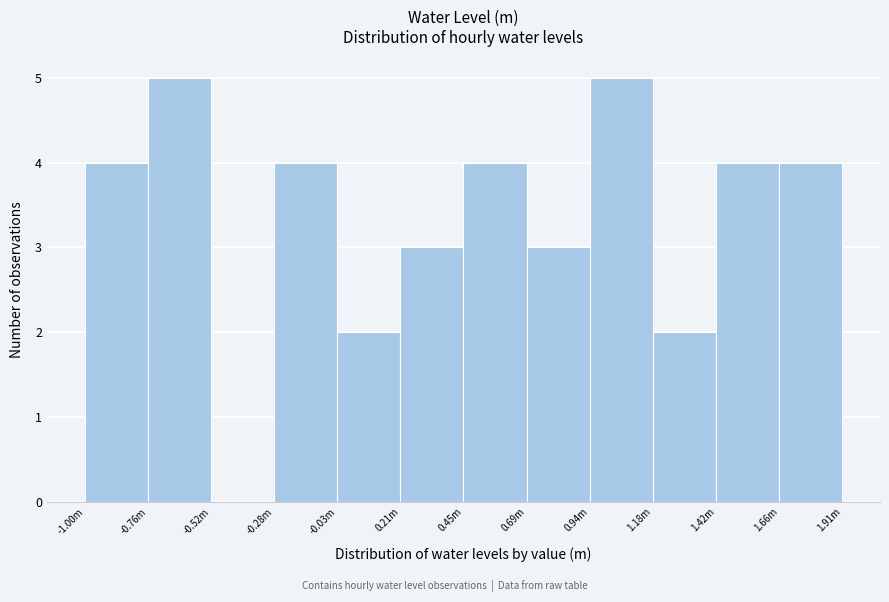

Reading left to right, transcribe all the data shown in this chart.

-1.00m=4	-0.76m=5	-0.52m=0	-0.28m=4	-0.03m=2	0.21m=3	0.45m=4	0.69m=3	0.94m=5	1.18m=2	1.42m=4	1.66m=4